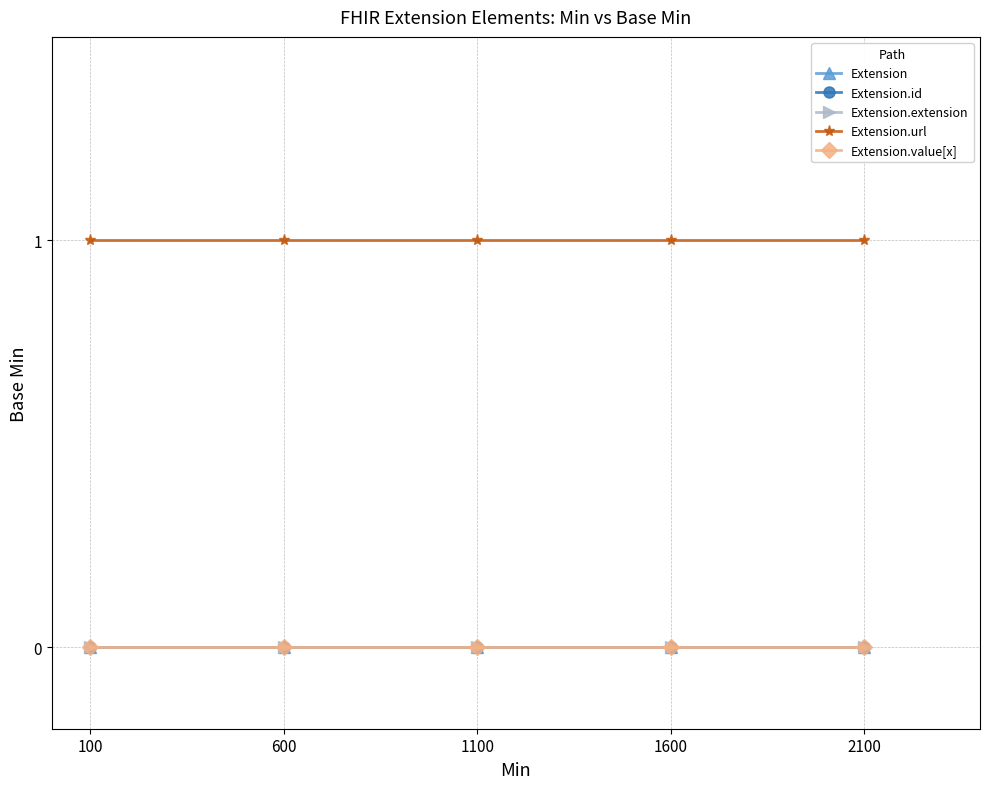

Which category has the lowest value in the Extension.extension series?

100